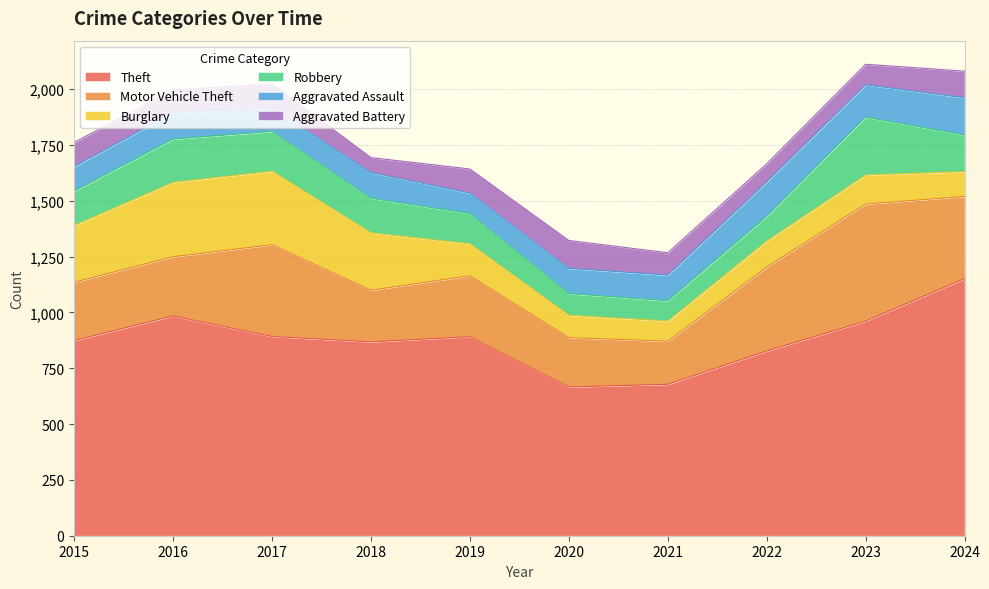

The Burglary series shows 47 at 2024. True or false?

False